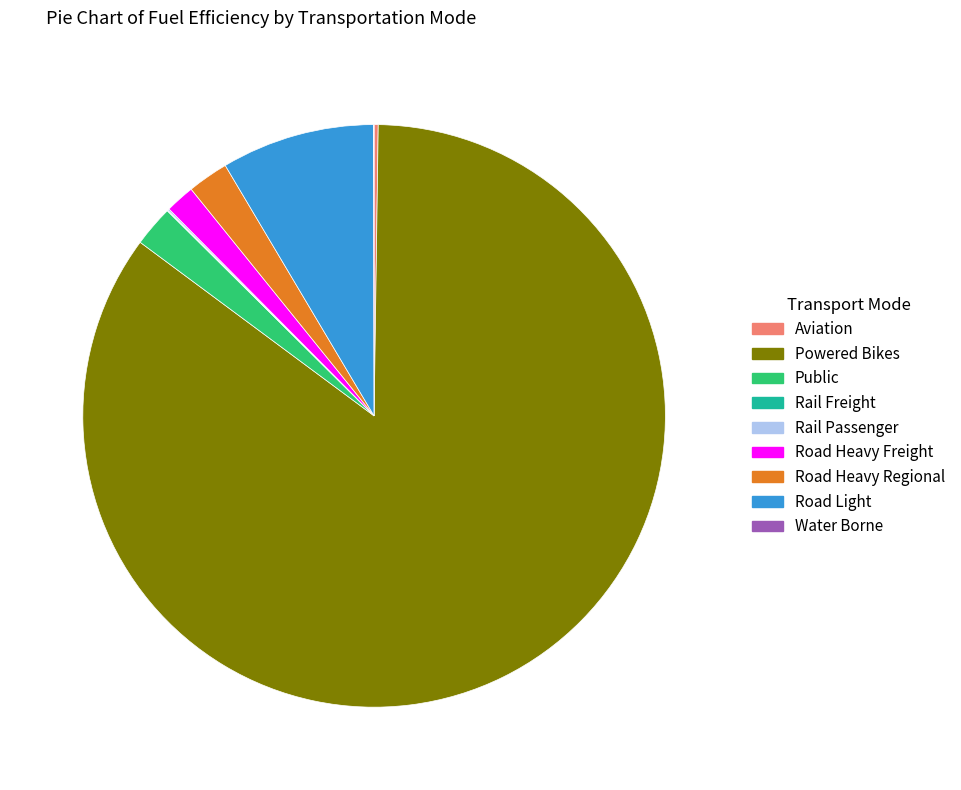

Does any single category account for the majority?

Yes